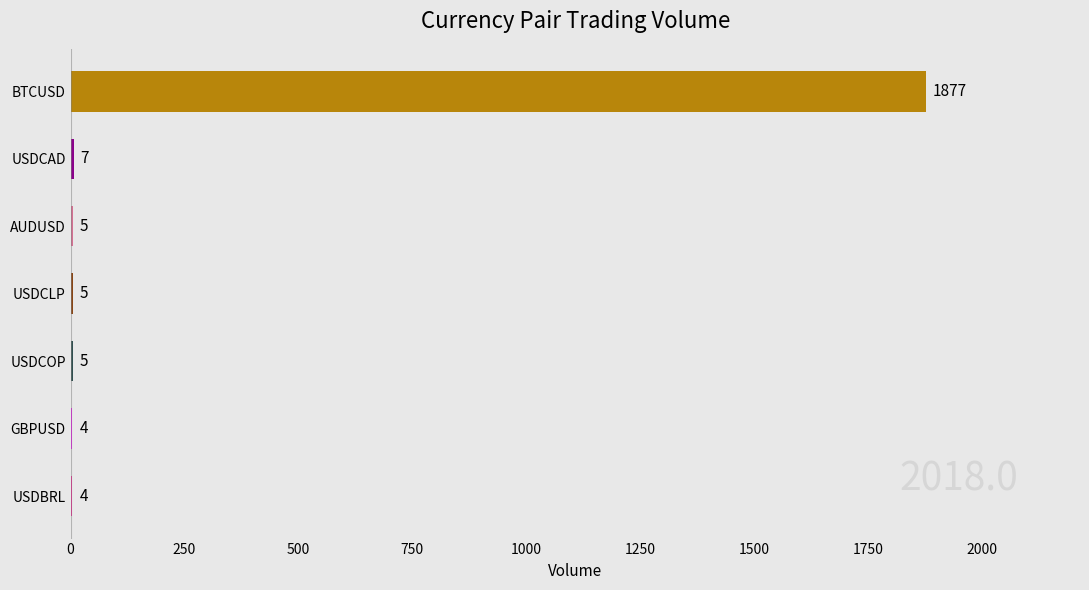

What is the average value?

272